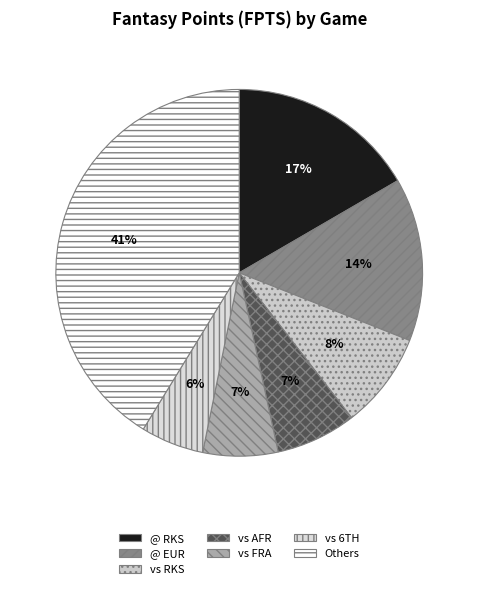

Count the number of slices in the pie.

7